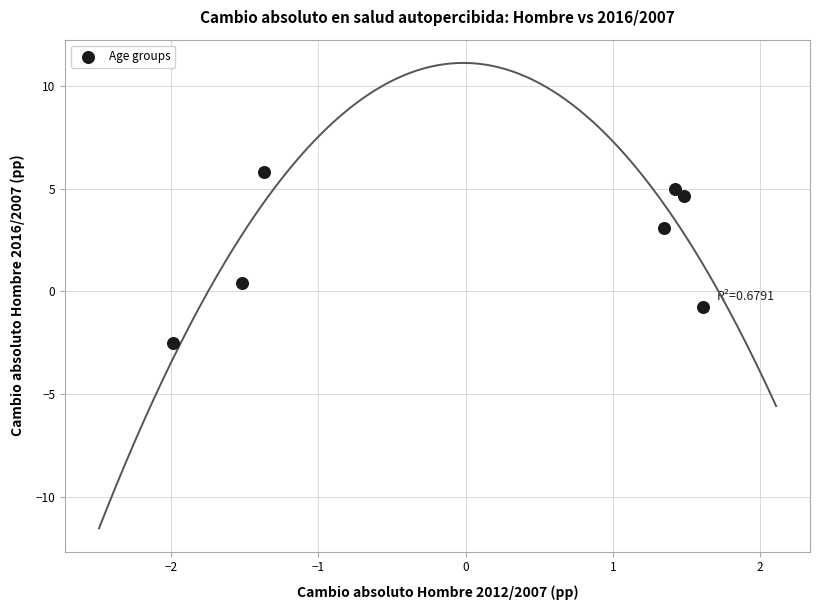

What is the range of X values (max minus min)?

3.6